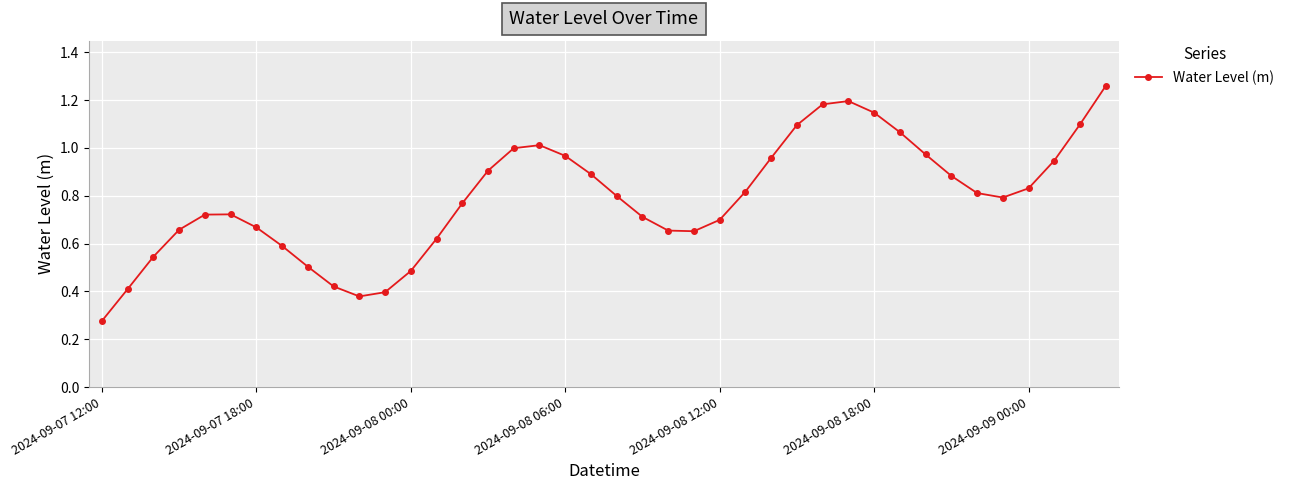

Is this an area chart (filled region under the line)?

No